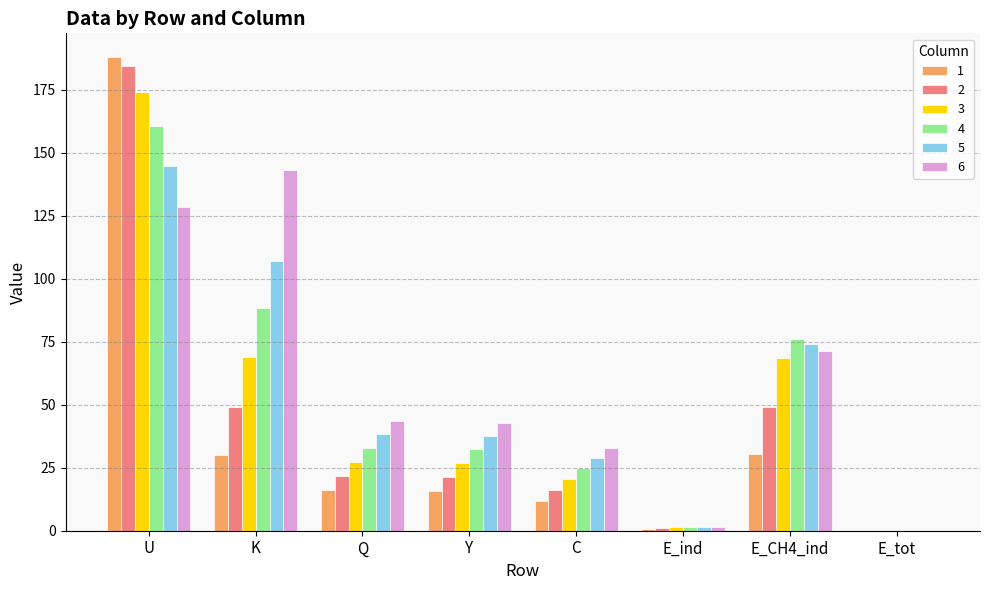

How many groups of bars are there?

8